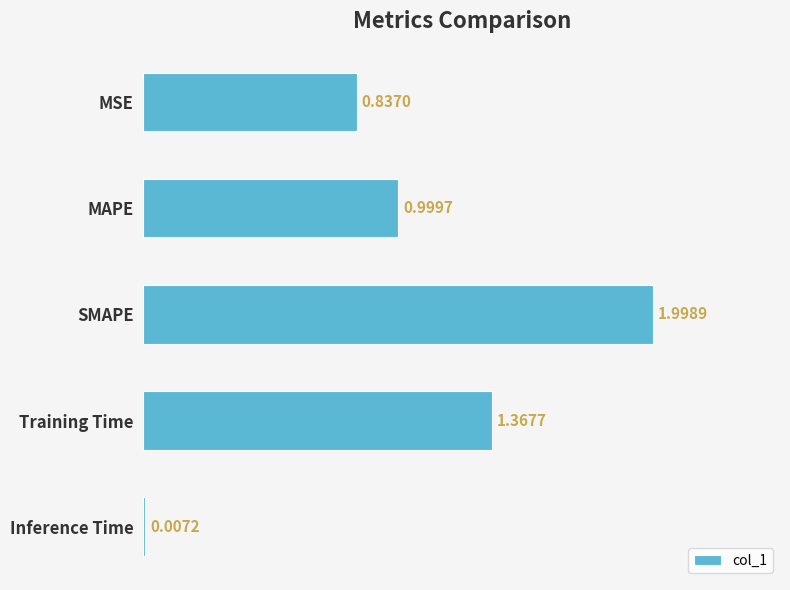

Are the bars horizontal?

Yes